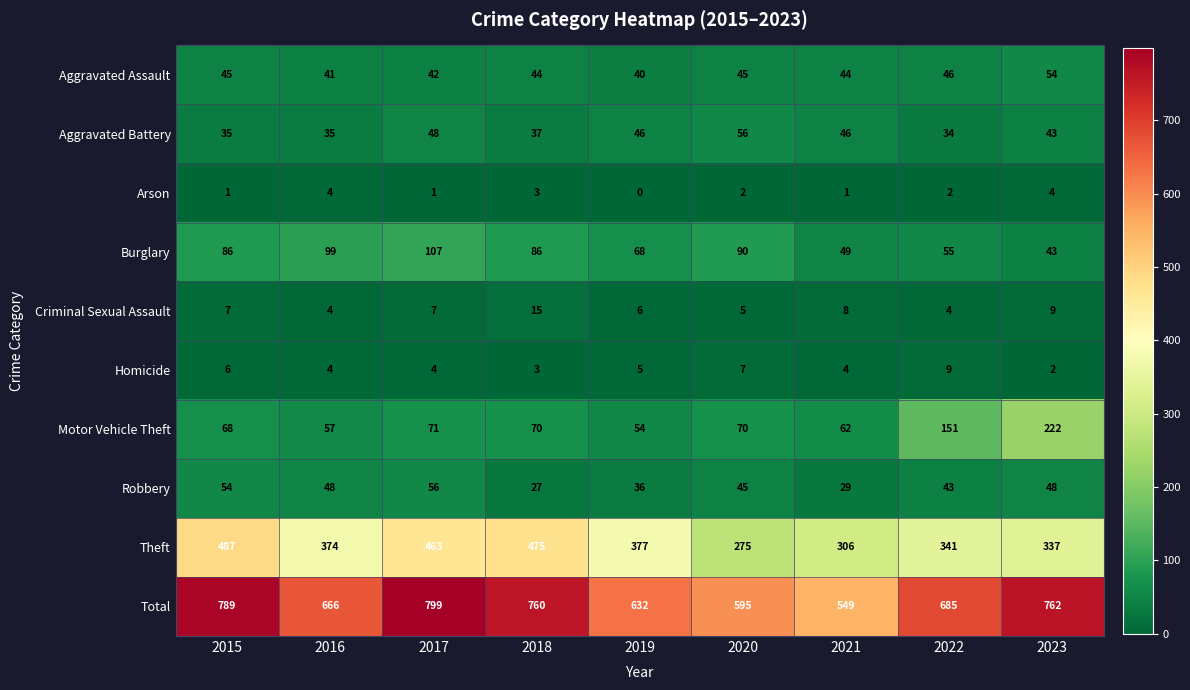

How many series are shown in this chart?

10